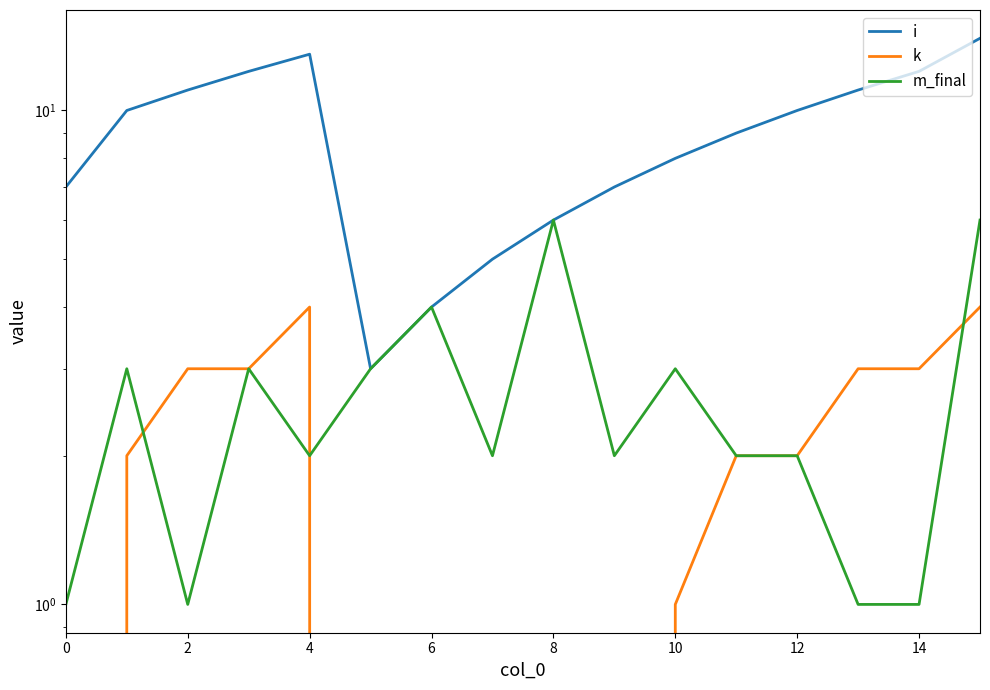

Which category has the highest value across all series?

15